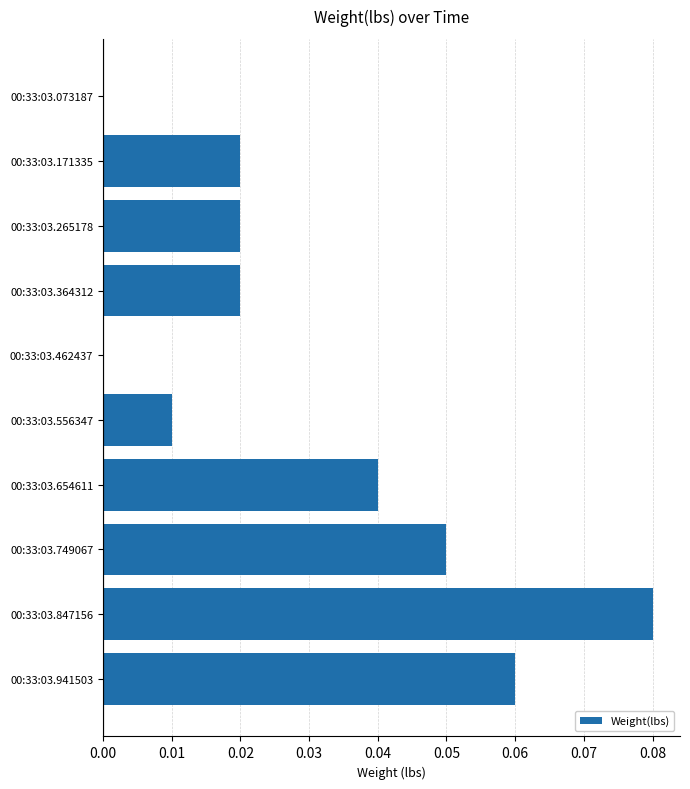

What is the change in value from 00:33:03.073187 to 00:33:03.941503?

+0.1